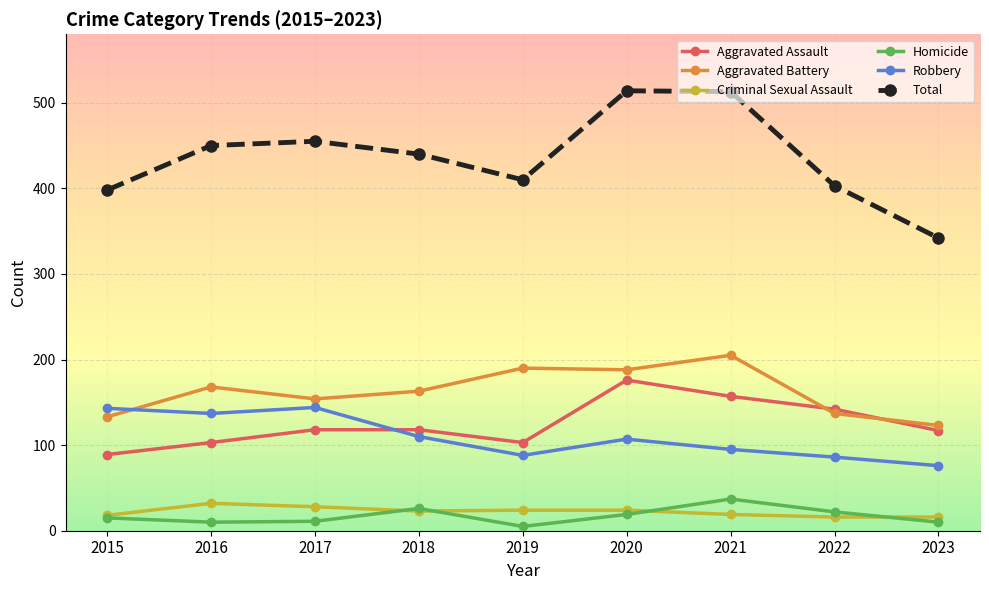

At which category does the chart reach its minimum across all series?

2019